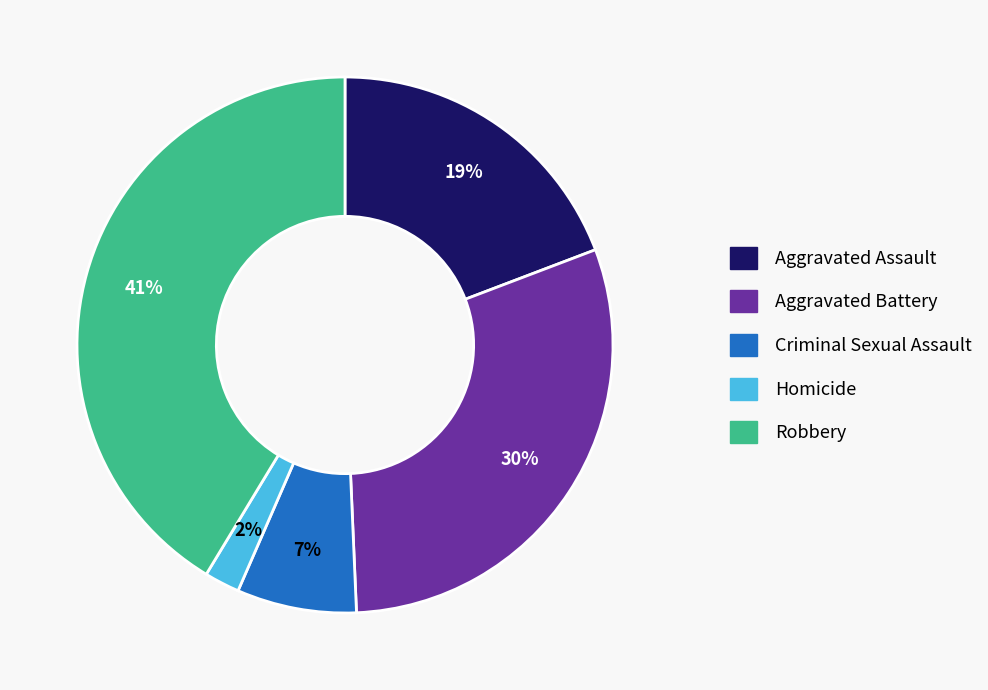

Is it true that Aggravated Assault is 19% of the pie?

True